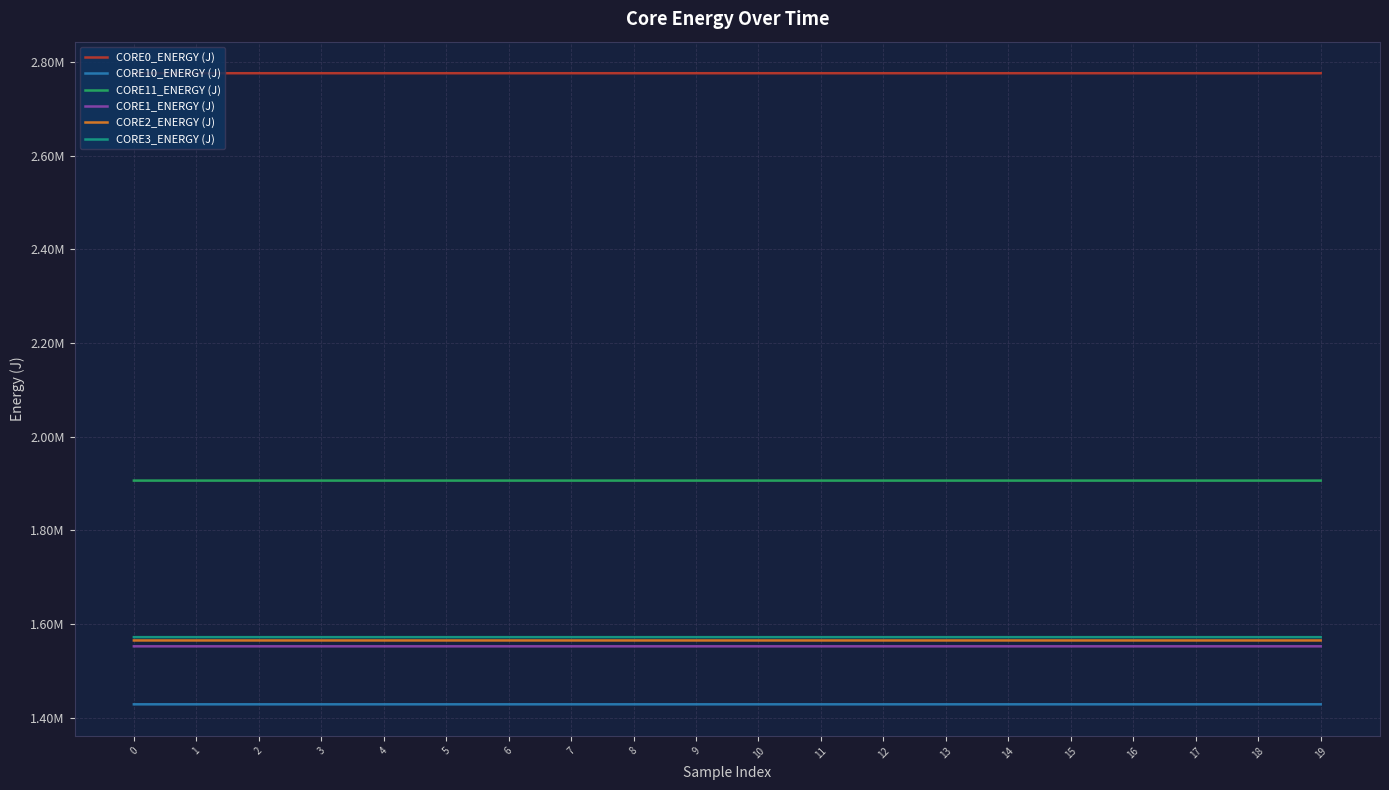

What are all the series names shown in the legend?

CORE0_ENERGY (J), CORE10_ENERGY (J), CORE11_ENERGY (J), CORE1_ENERGY (J), CORE2_ENERGY (J), CORE3_ENERGY (J)